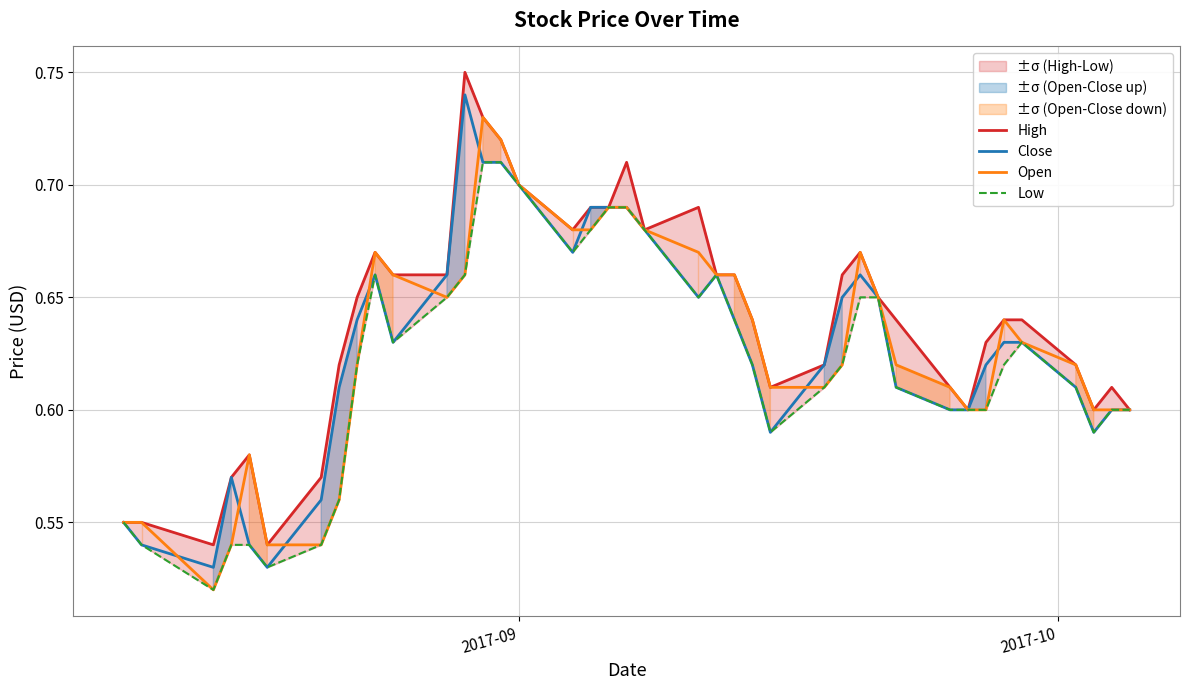

True or false: Low and High cross at least once.

False